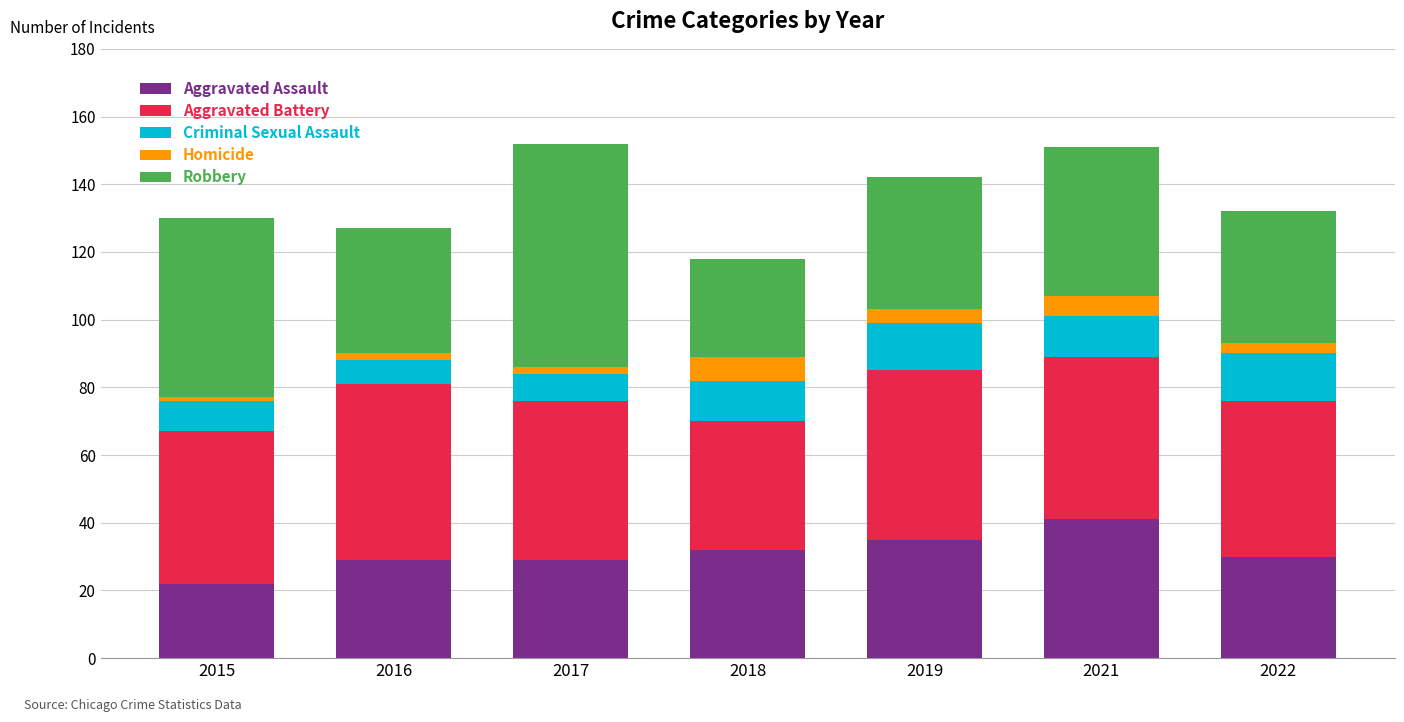

Which category has the highest value in the Aggravated Assault series?

2021